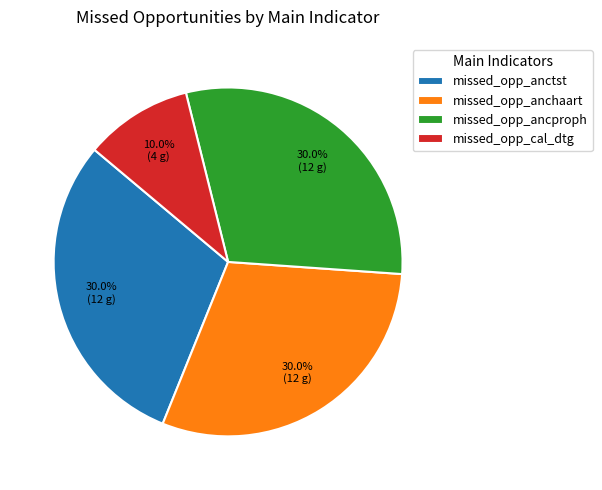

Which category has the smallest portion of the pie?

missed_opp_cal_dtg